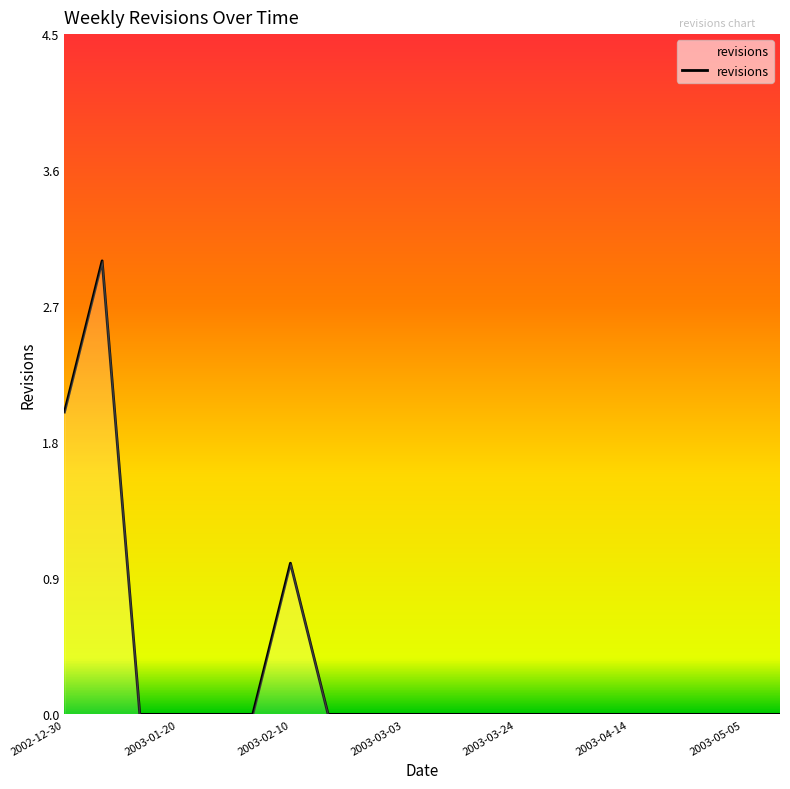

What is the difference between the maximum and minimum values?

3